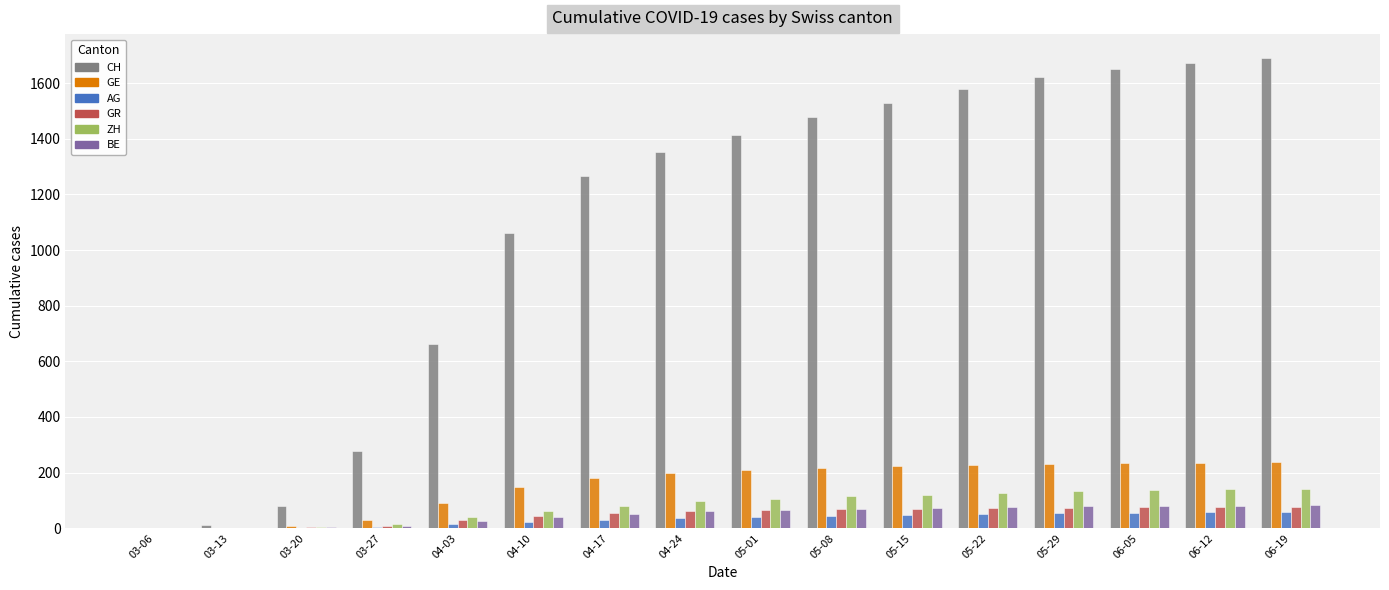

What is the sum of all ZH values?

1321